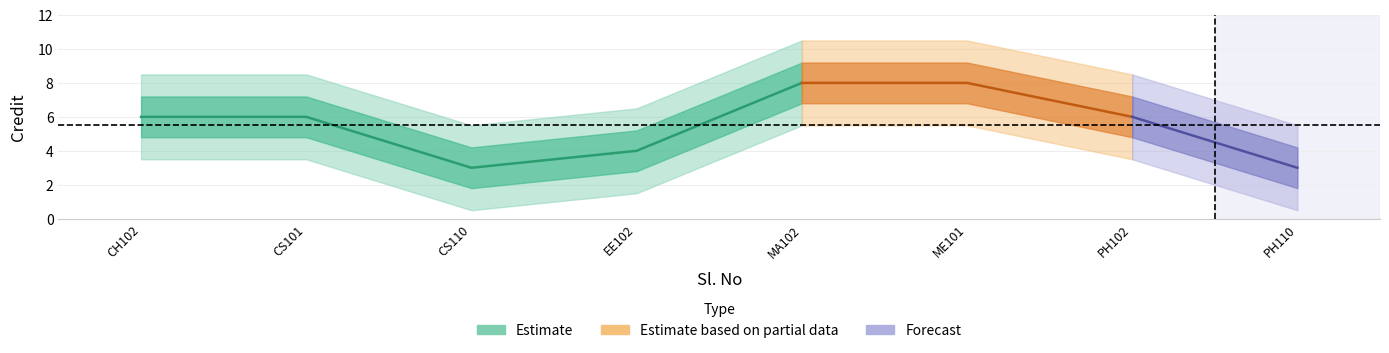

Is it true that the value at 5 is 8?

True